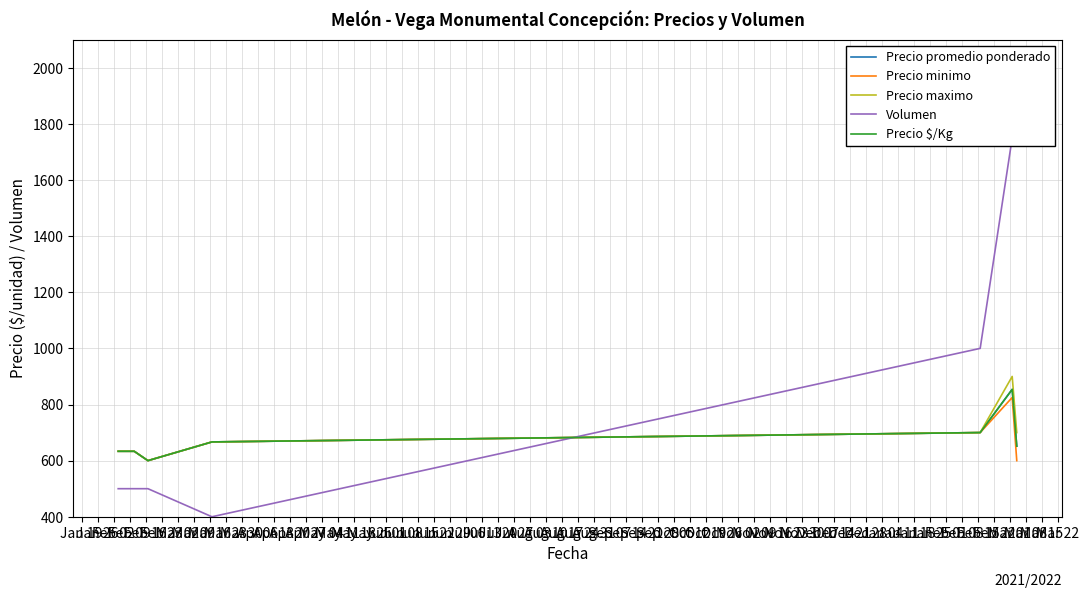

Which series has the largest total across all categories?

Volumen